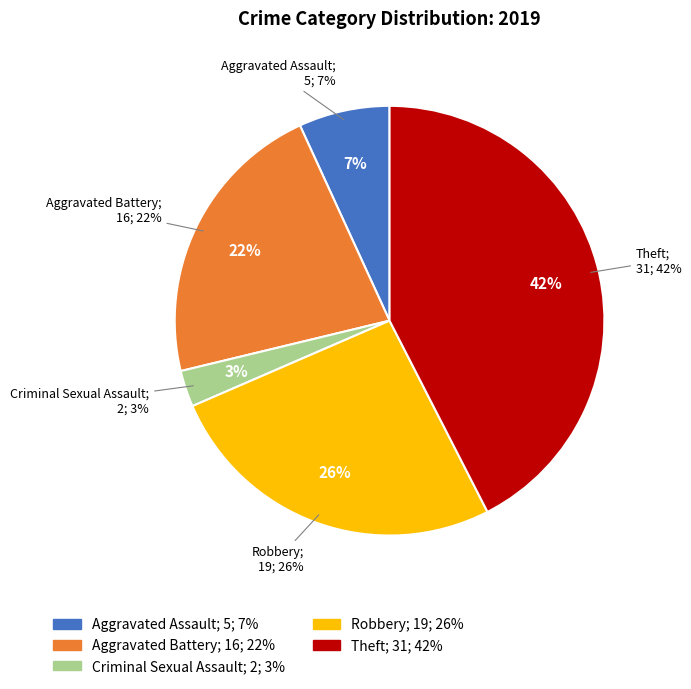

To the nearest percent, what is the difference between the Aggravated Assault and Robbery slice percentages?

19%